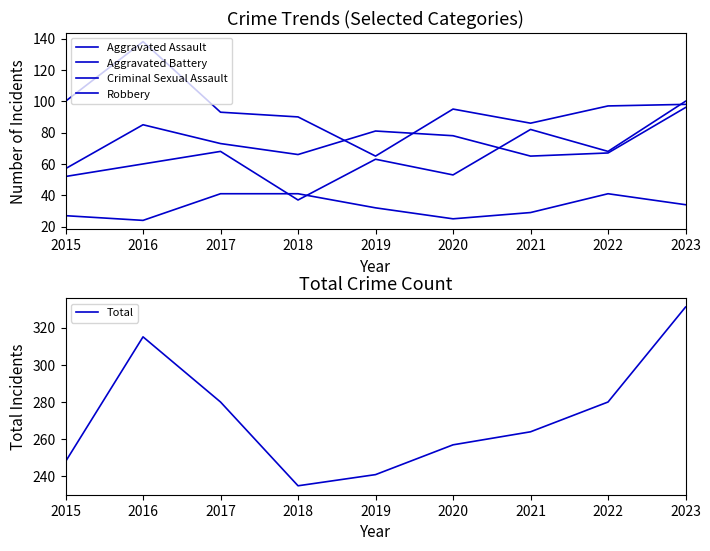

Reading left to right, list all the values displayed in this chart.

Aggravated Assault: 52	60	68	37	63	53	82	68	100
Aggravated Battery: 57	85	73	66	81	78	65	67	96
Criminal Sexual Assault: 27	24	41	41	32	25	29	41	34
Robbery: 100	138	93	90	65	95	86	97	98
Total: 248	315	280	235	241	257	264	280	331